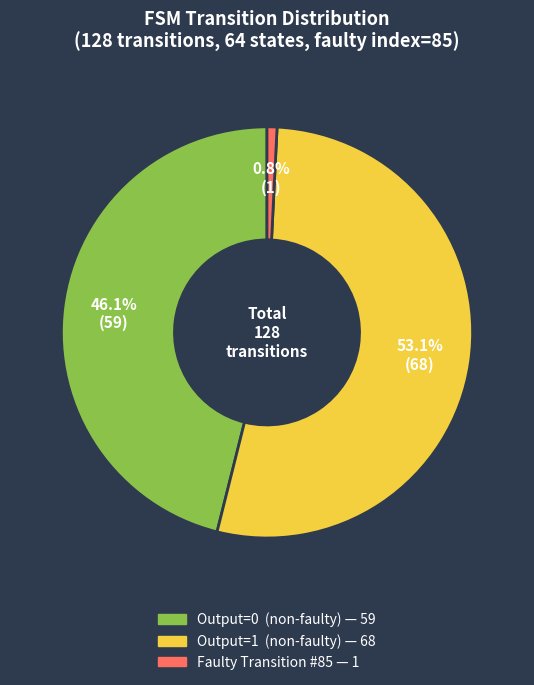

Does any single category account for the majority?

Yes